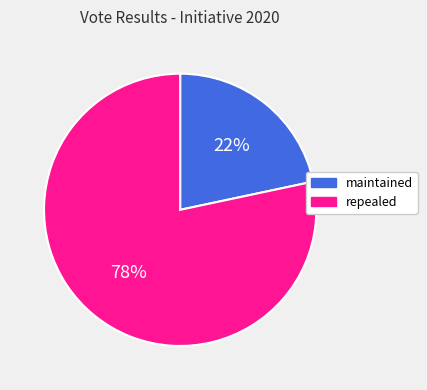

True or false: maintained accounts for 33% of the total.

False